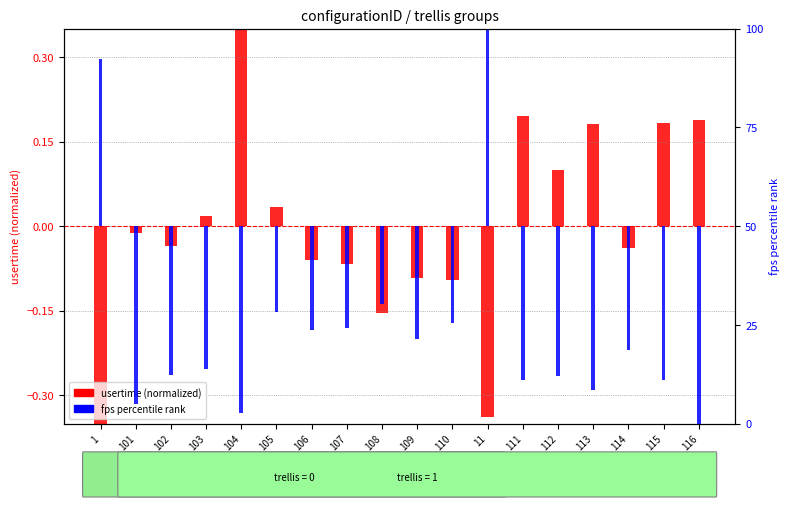

Is it true that fps percentile rank equals -67.8 at 111?

False